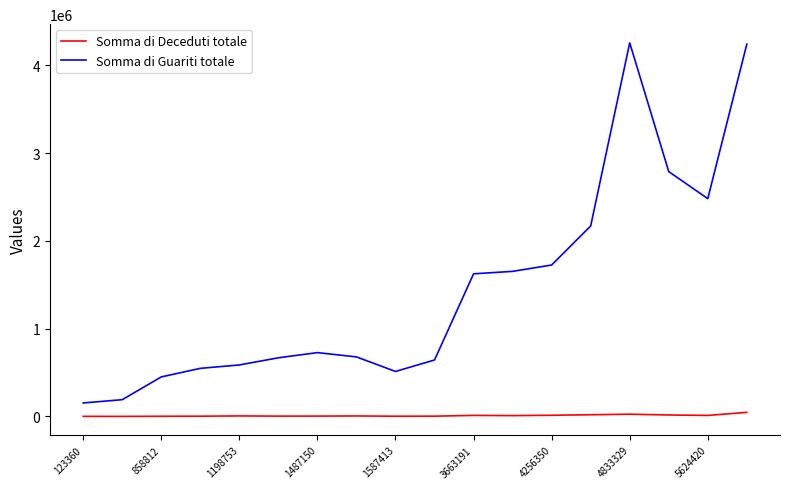

True or false: Somma di Deceduti totale and Somma di Guariti totale cross at least once.

False